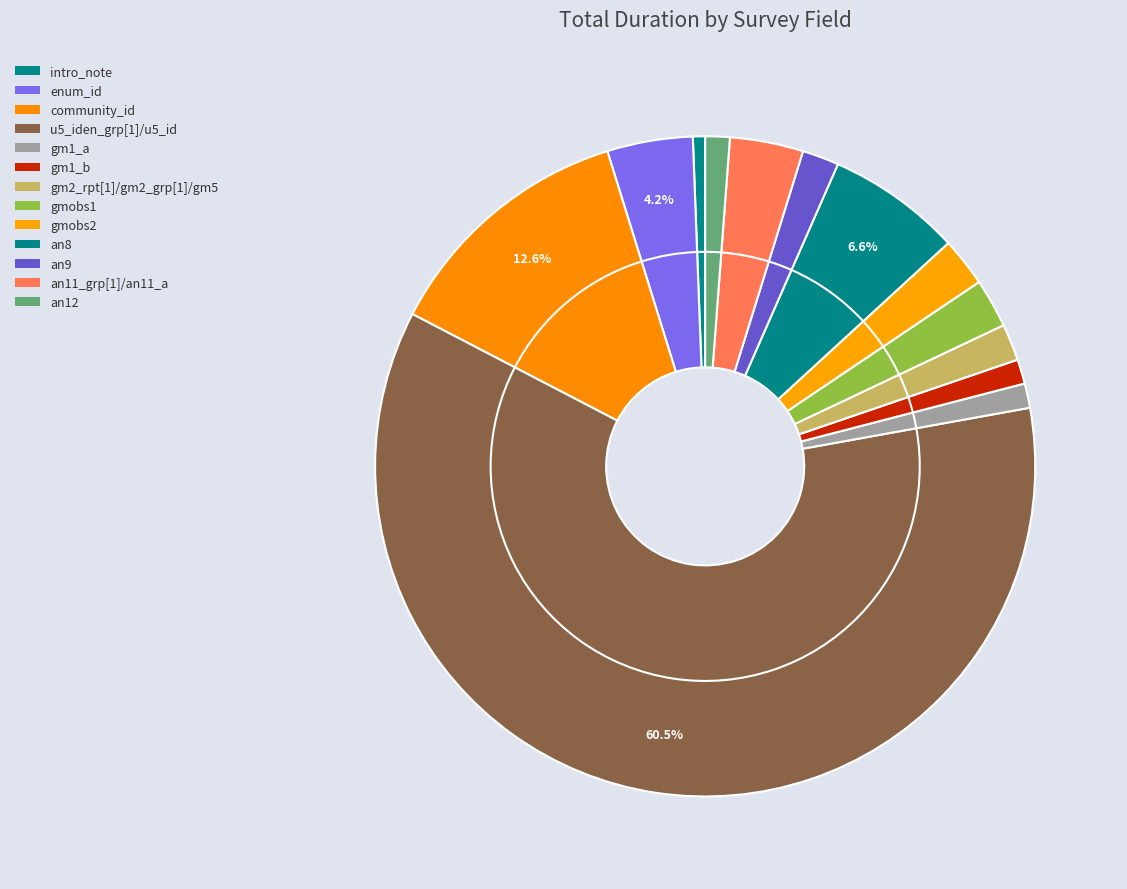

How much of the chart is everything except u5_iden_grp[1]/u5_id?

39.5%